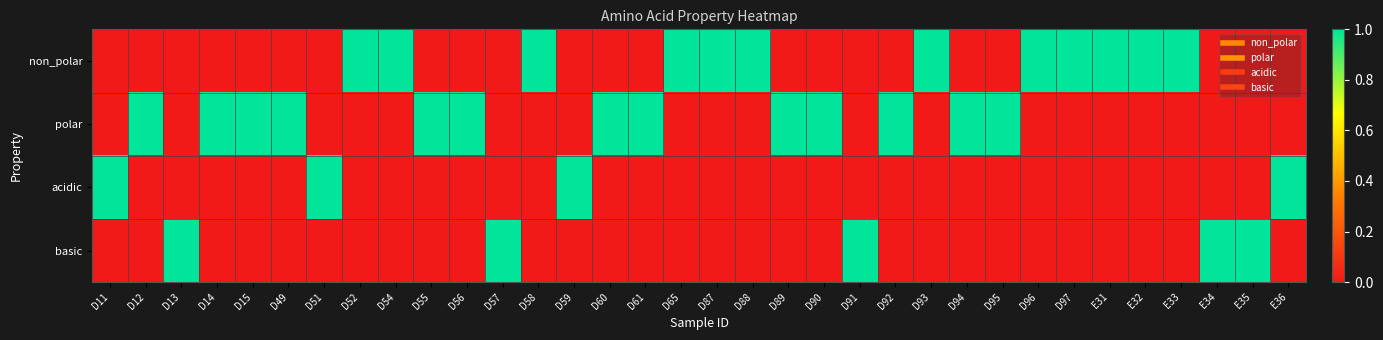

At D12, list the series in order from largest to smallest.

polar, non_polar, acidic, basic